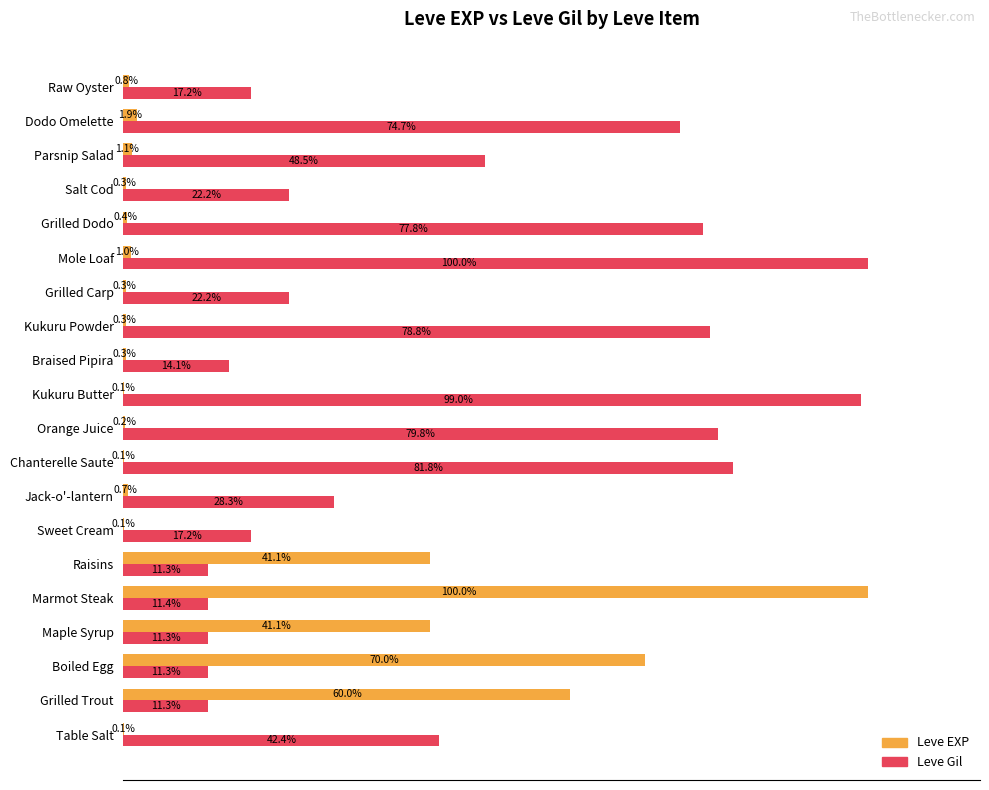

Which series has the largest total across all categories?

Leve Gil